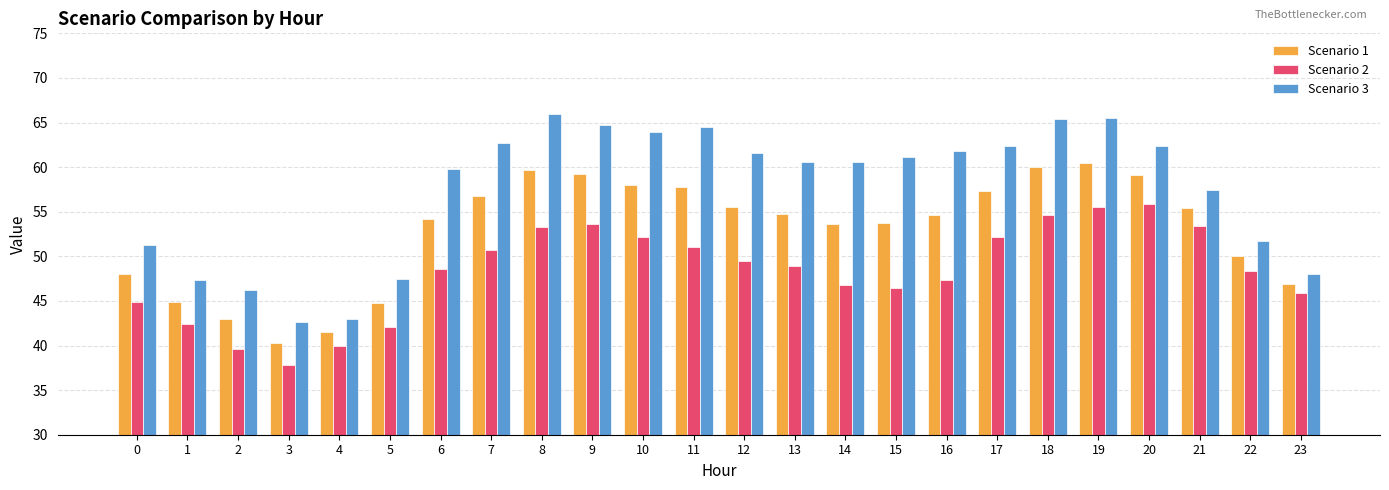

Which category has the lowest value in the Scenario 1 series?

3